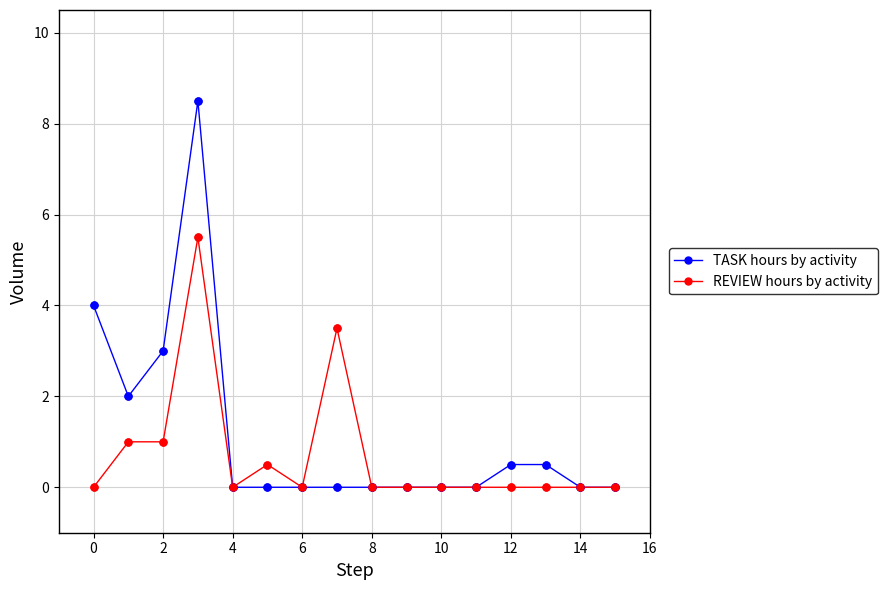

What are all the series names shown in the legend?

TASK hours by activity, REVIEW hours by activity